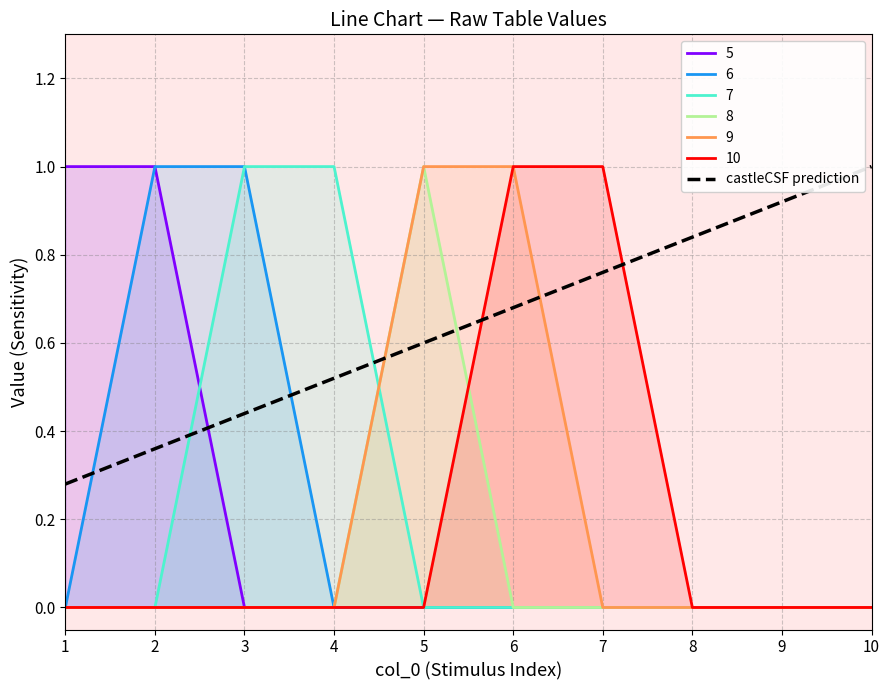

The value at 6 is 0.7. True or false?

True